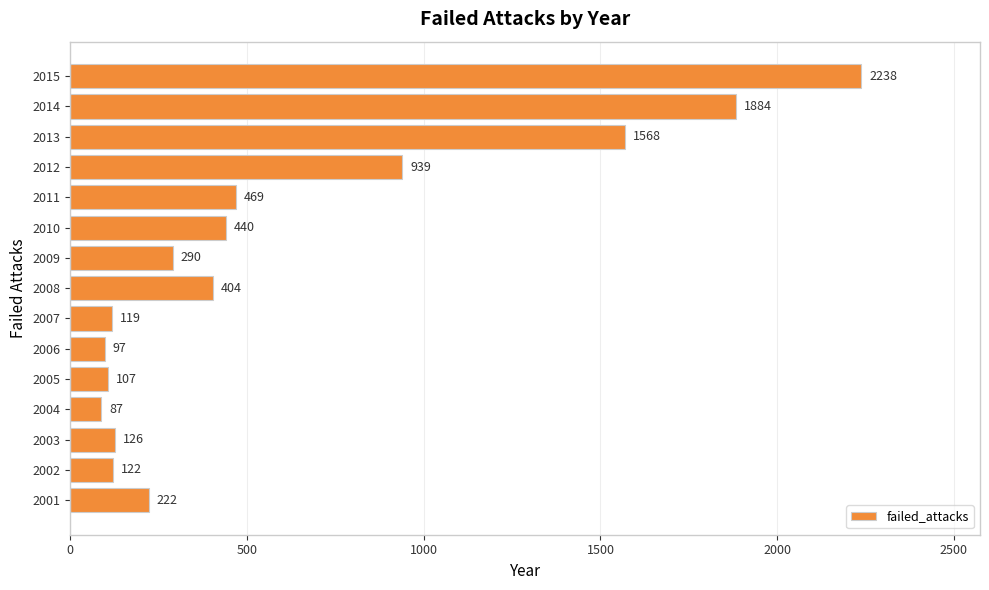

Rank the categories by value from lowest to highest.

2004, 2006, 2005, 2007, 2002, 2003, 2001, 2009, 2008, 2010, 2011, 2012, 2013, 2014, 2015